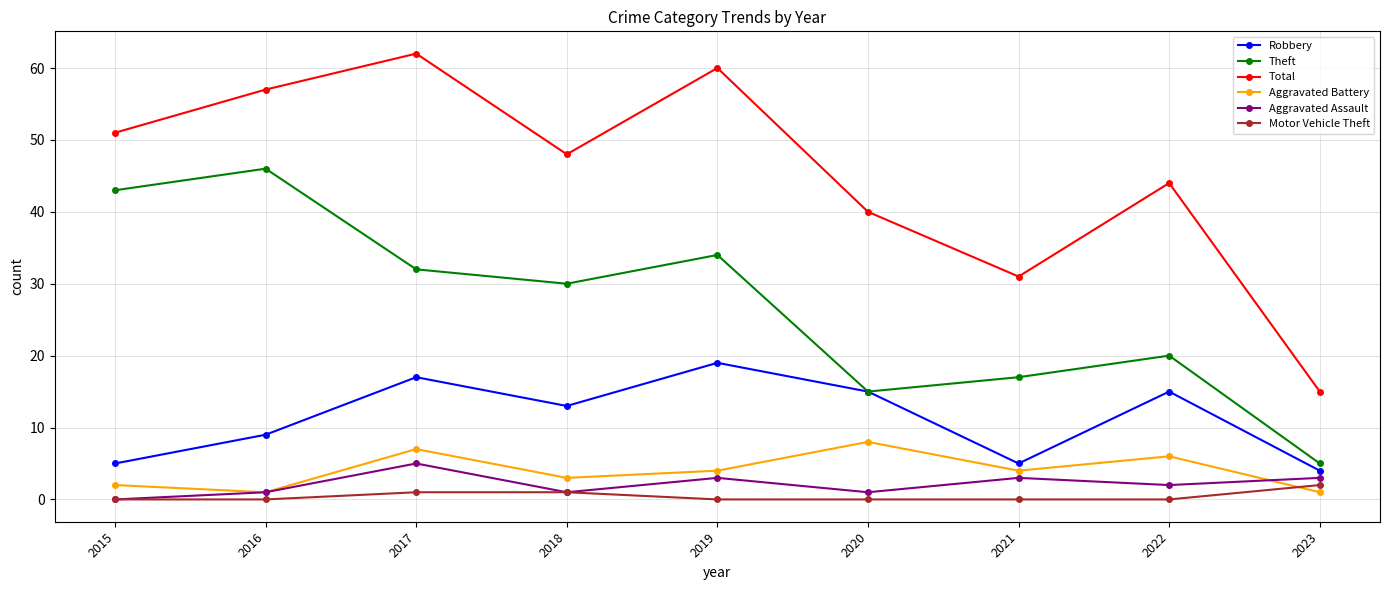

Which series changed the most between 2015 and 2021?

Theft